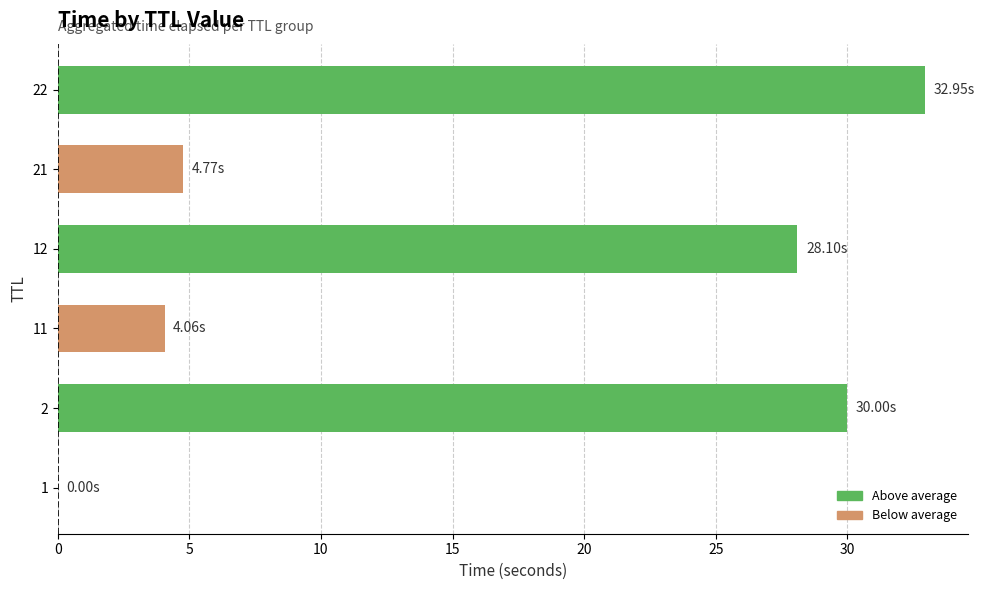

What is the ratio of the value at 2 to the value at 22?

0.9